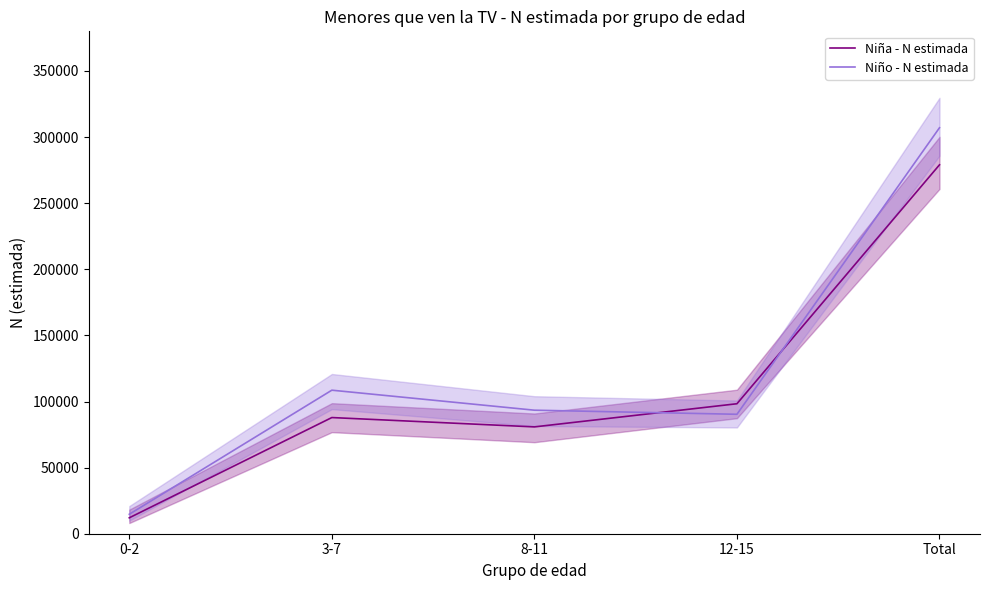

Rank the series by their maximum value, from highest to lowest.

Niño - N estimada, Niña - N estimada